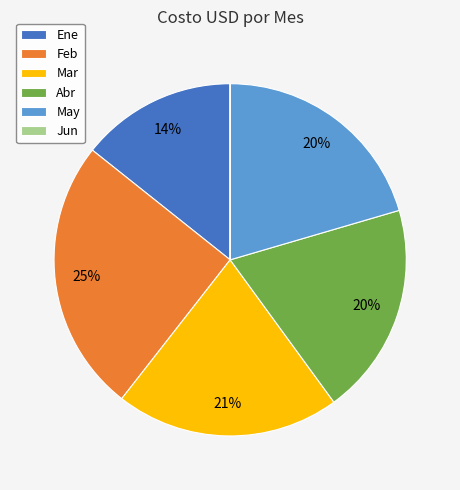

To the nearest percent, what portion does Feb represent?

25%